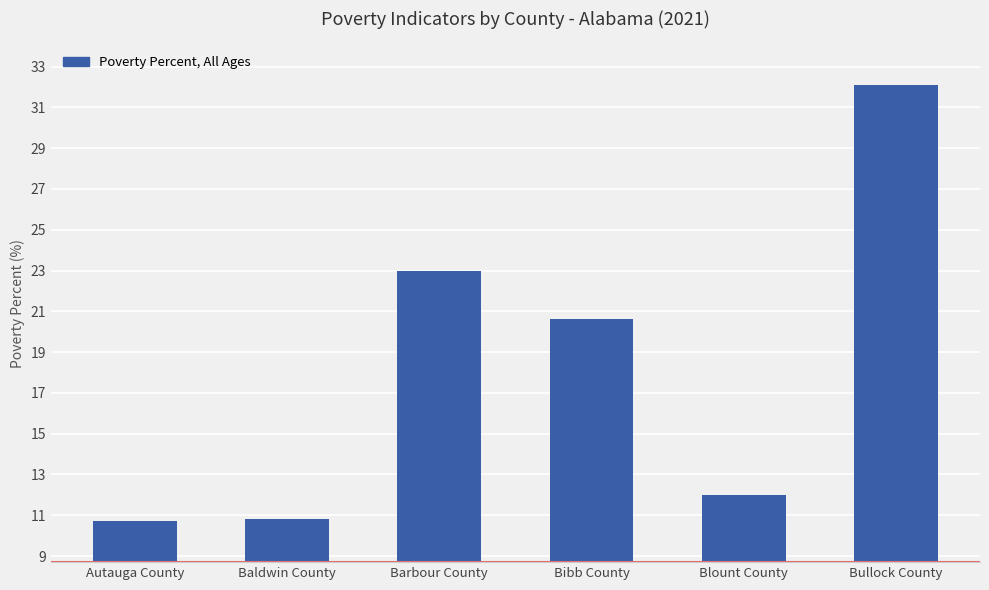

What value does the data have at Autauga County?

10.7